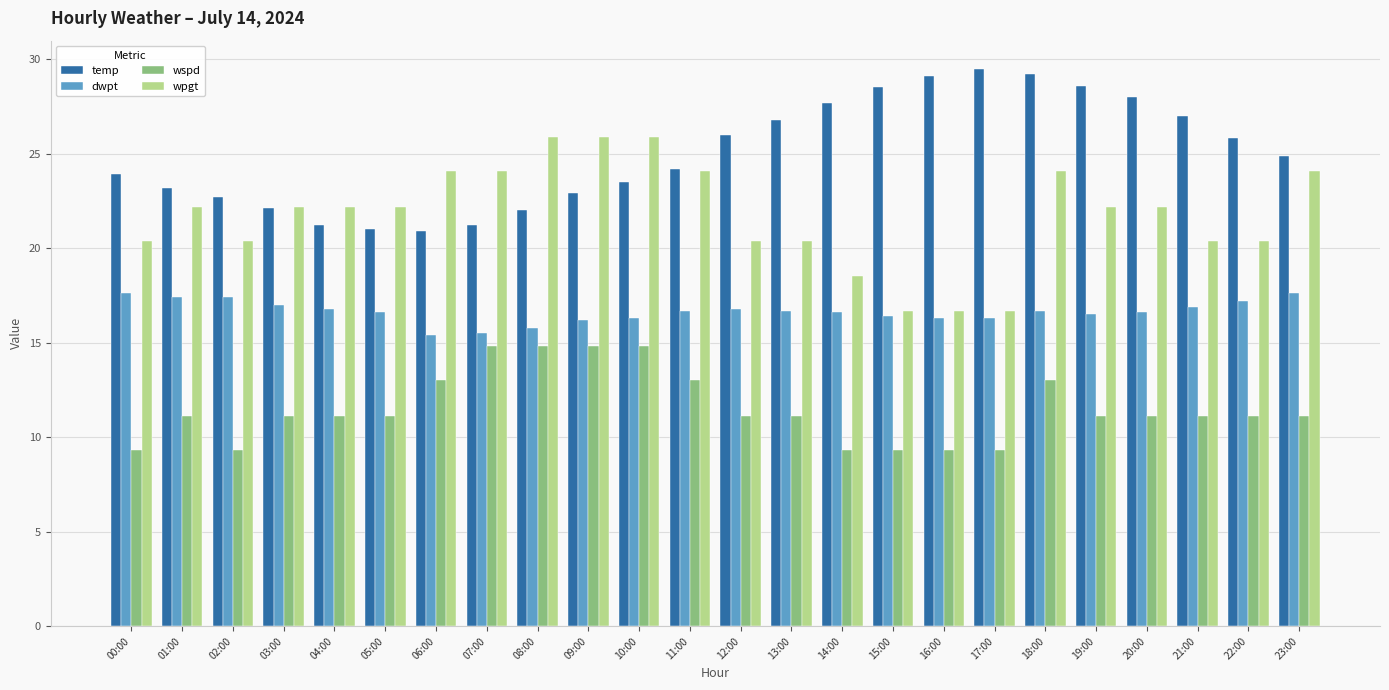

Between 05:00 and 20:00, which series saw the biggest shift?

temp